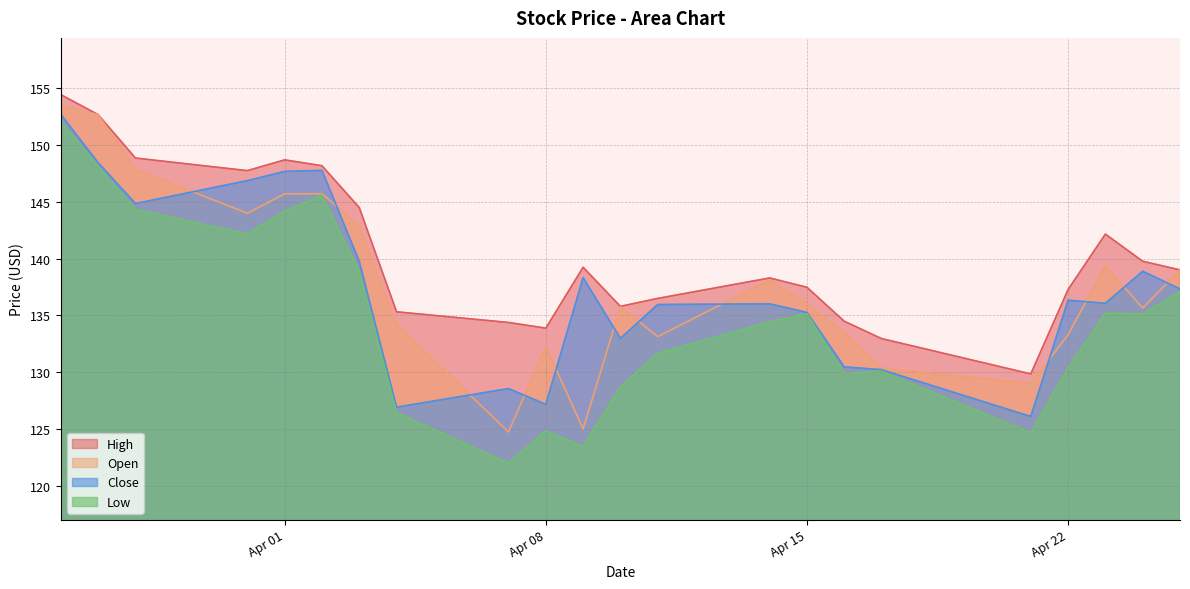

At 2025-04-16, list the series in order from largest to smallest.

High, Open, Close, Low